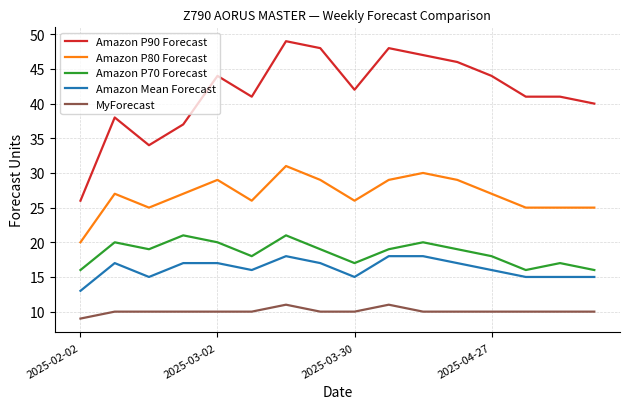

True or false: Amazon P80 Forecast and MyForecast cross at least once.

False